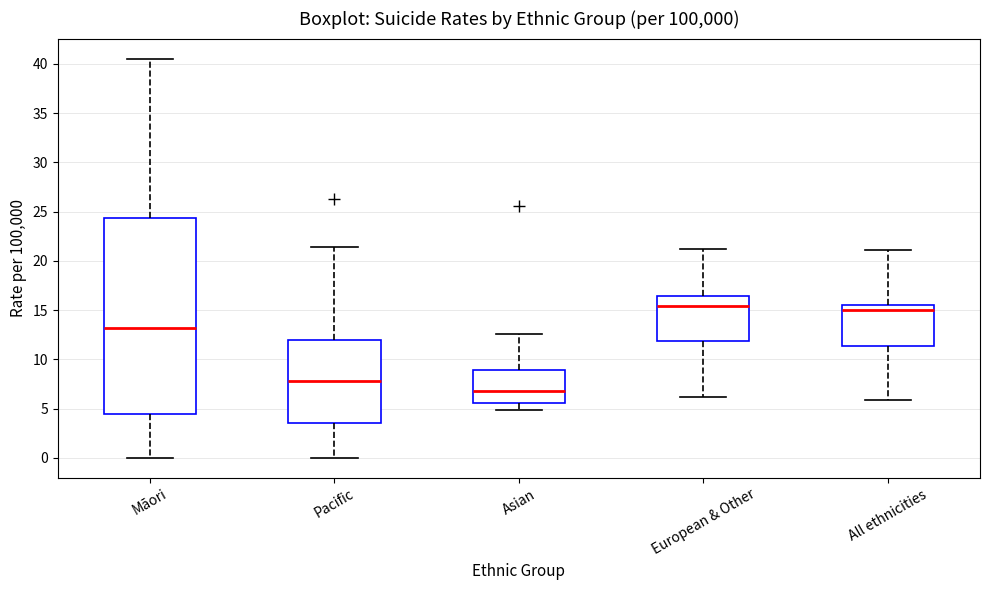

Reading left to right, read every box against the y-axis: the position of its median line, the range the box covers, and the ends of its whiskers. The values are not printed on the chart, so give them approximately, as read against the axis.

Māori: median 13.0, box 4.5 to 24.5, whiskers 0.0 to 40.5
Pacific: median 7.5, box 3.5 to 12.0, whiskers 0.0 to 21.5
Asian: median 7.0, box 5.5 to 9.0, whiskers 5.0 to 12.5
European & Other: median 15.5, box 12.0 to 16.5, whiskers 6.0 to 21.0
All ethnicities: median 15.0, box 11.5 to 15.5, whiskers 6.0 to 21.0